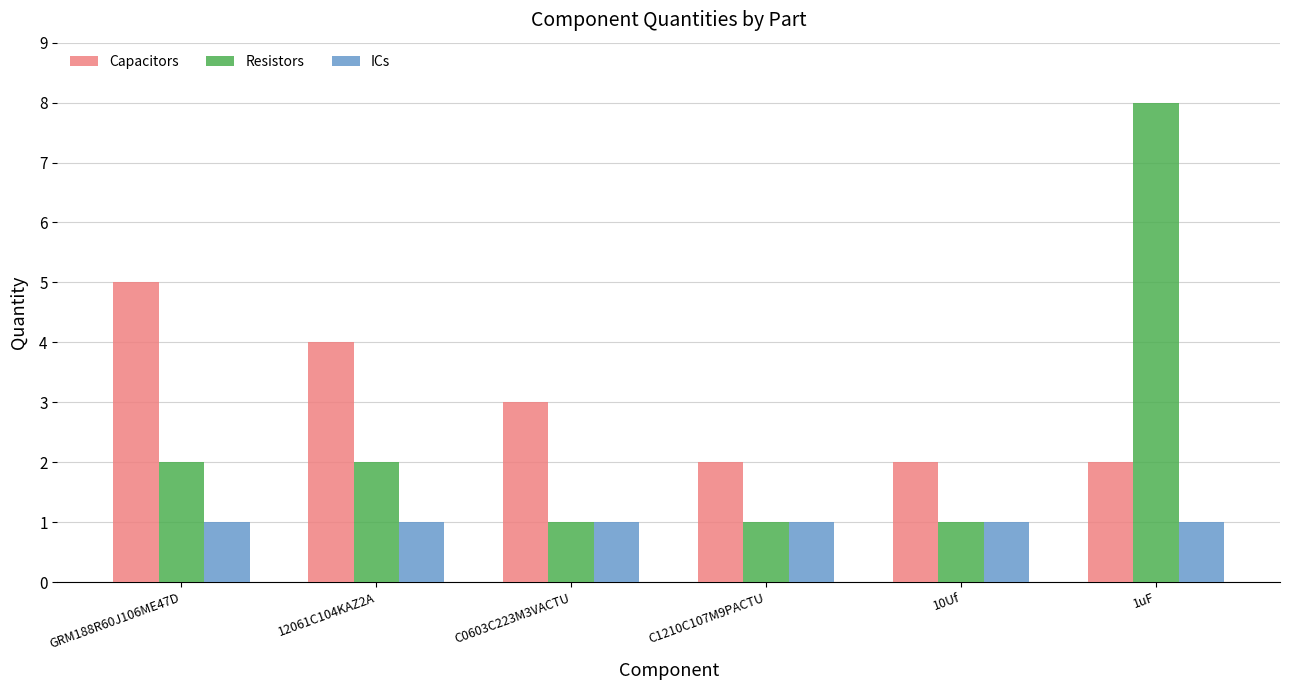

How many values in the Capacitors series are below 3?

3